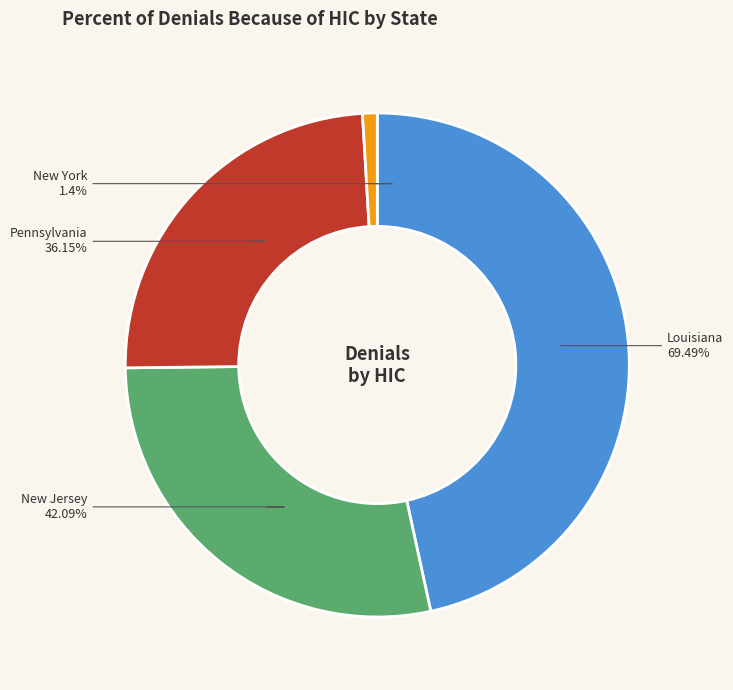

Is there a majority slice in this chart?

No